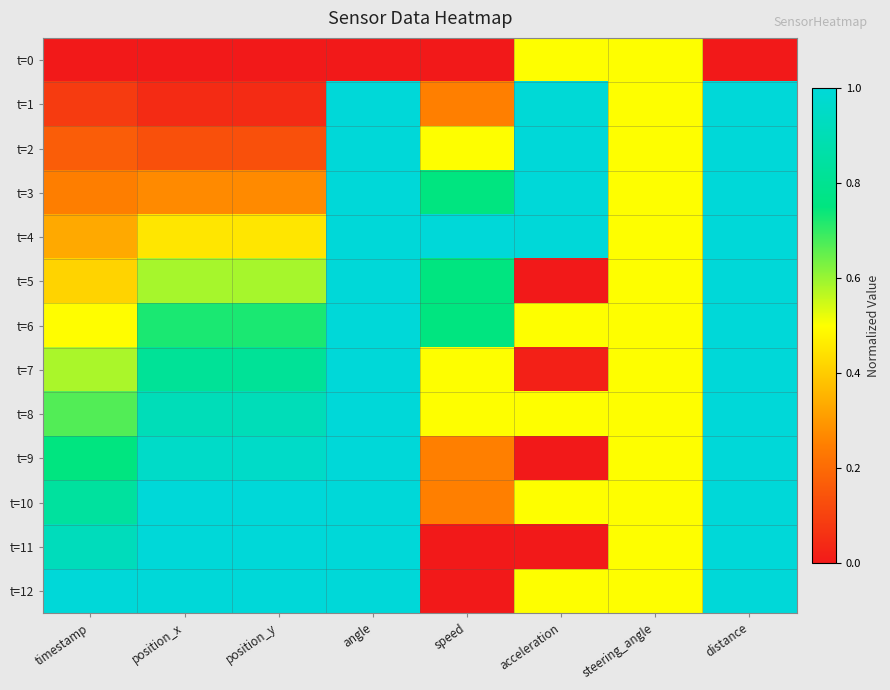

Which has a higher value, distance or steering_angle?

steering_angle